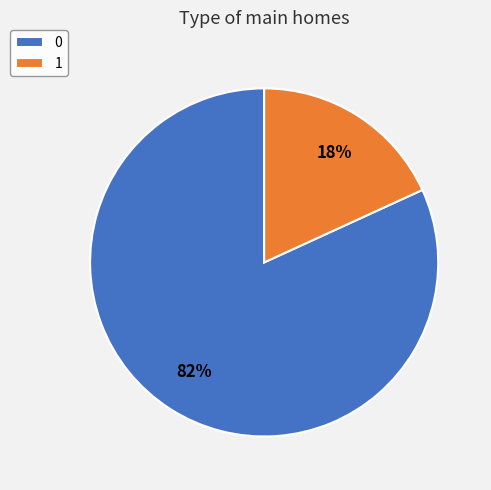

Is it true that 0 is 74% of the pie?

False